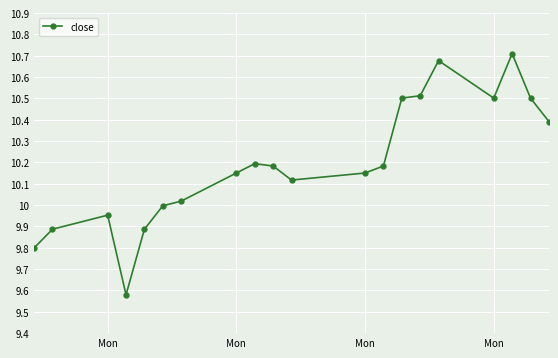

True or false: there are more than 1 points higher than both neighbors.

True